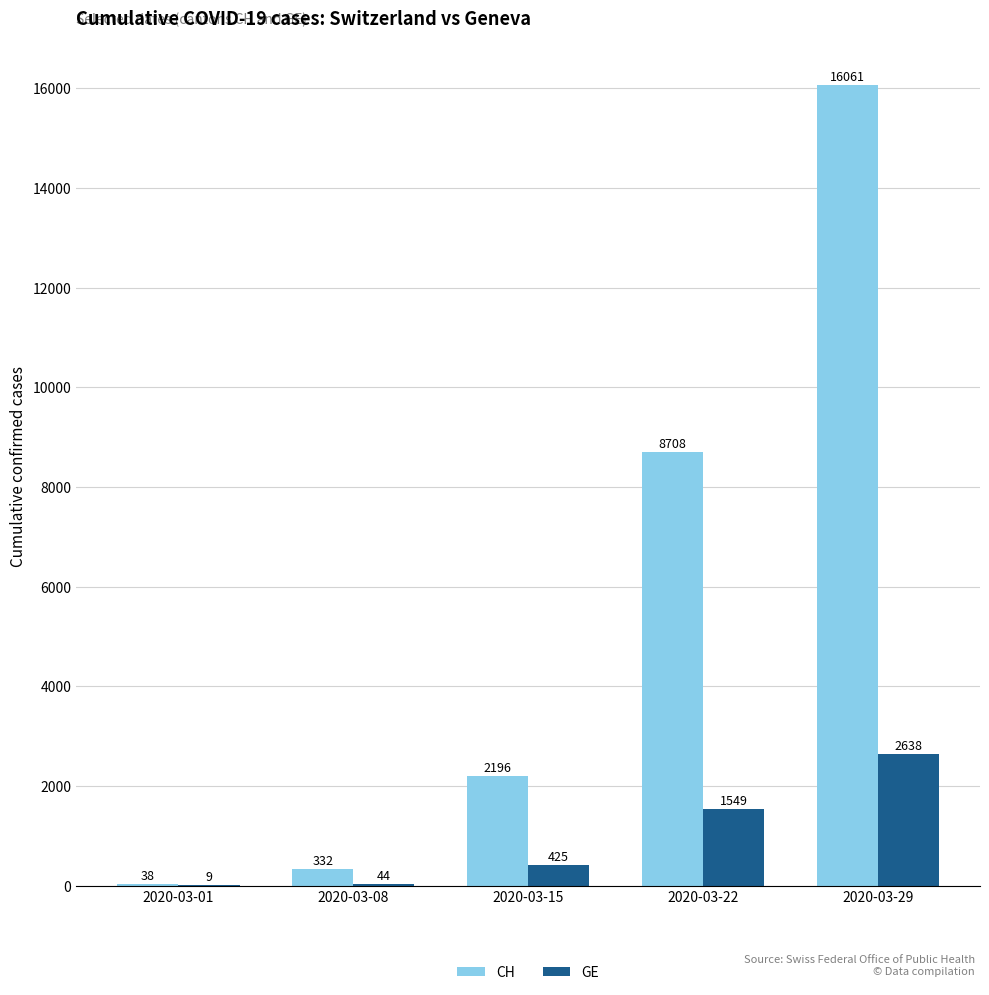

Is the value of CH at 2020-03-29 greater than the value of GE at 2020-03-29?

Yes